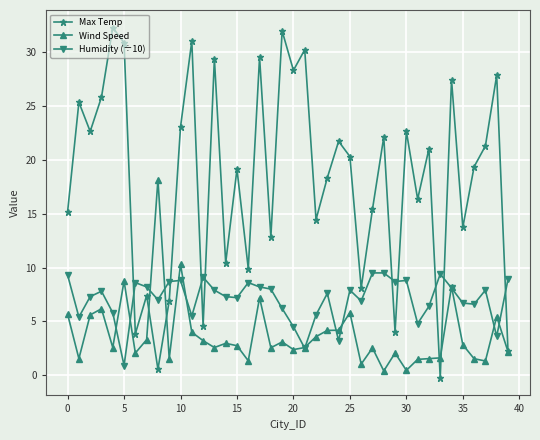

What is the value of the Max Temp point at the 27th from the left?

8.1